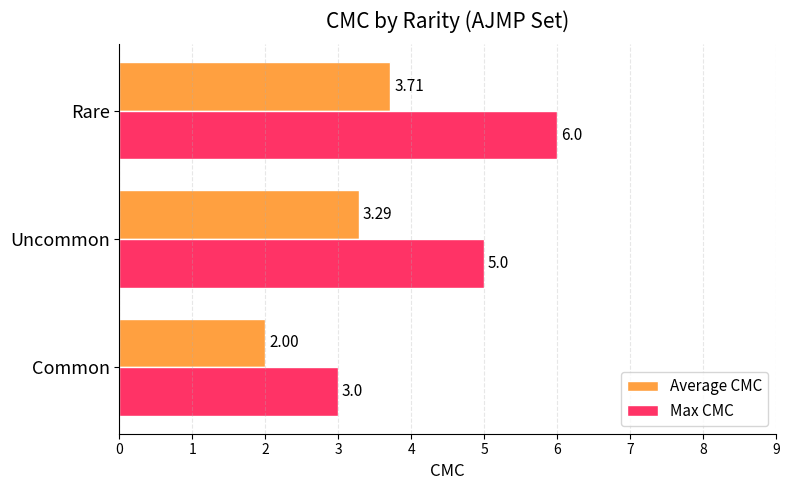

Which category has the highest value across all series?

Rare